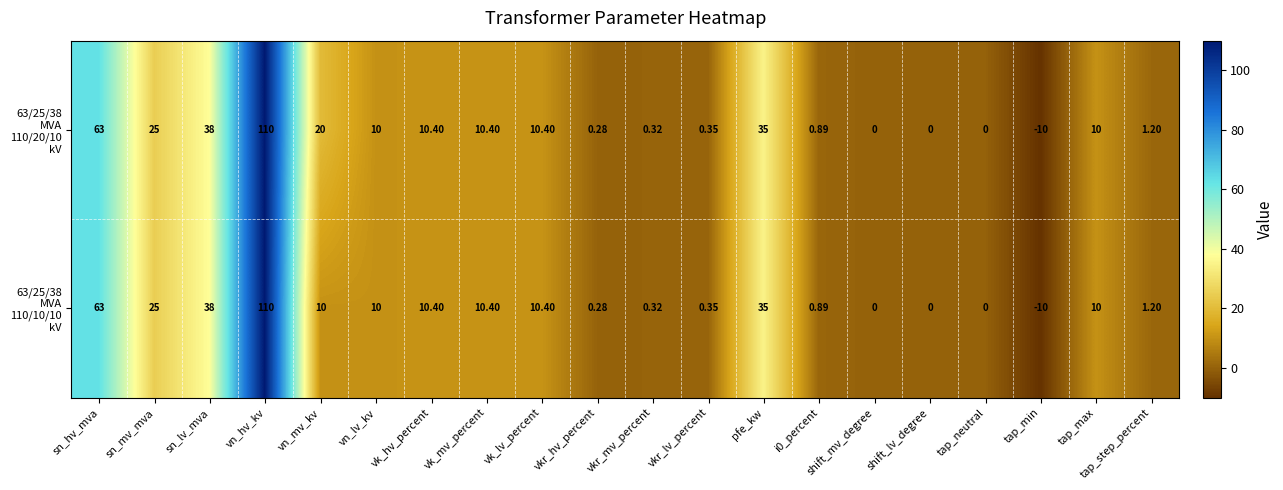

At which category is the sum across all series the highest?

vn_hv_kv